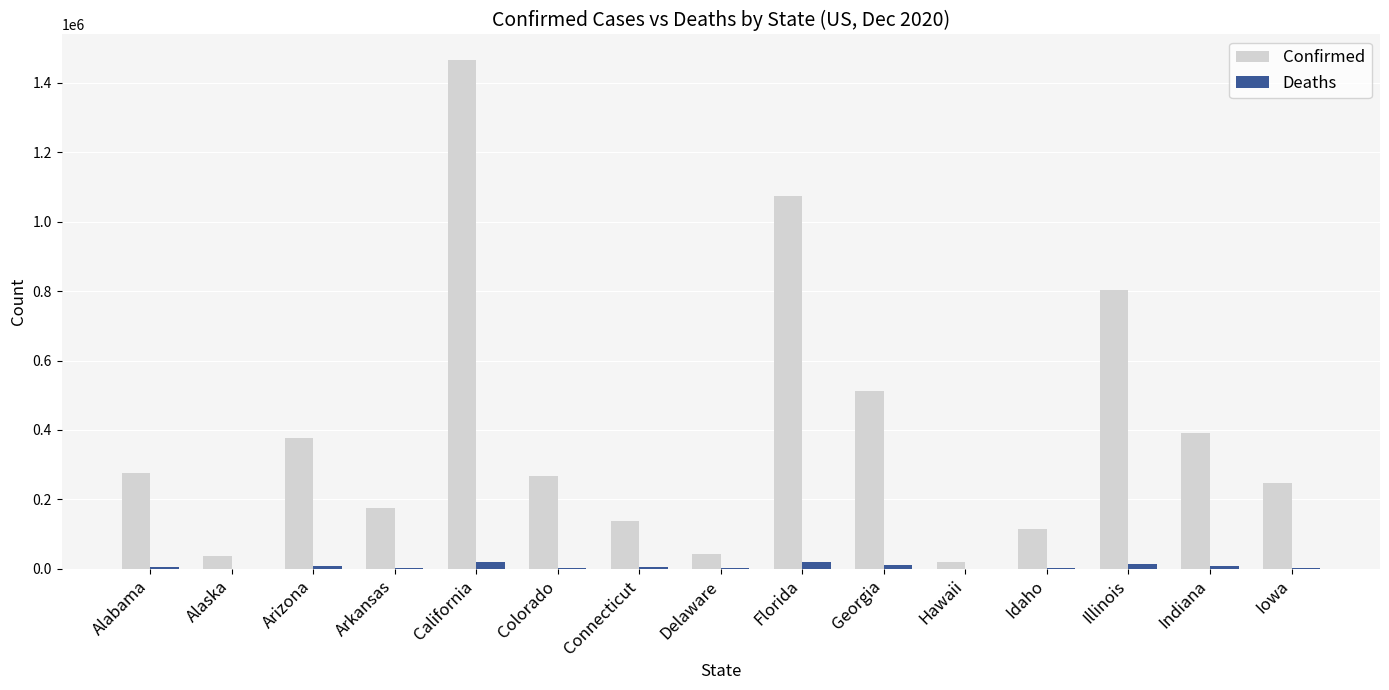

Is it true that Confirmed equals 138258 at Connecticut?

True